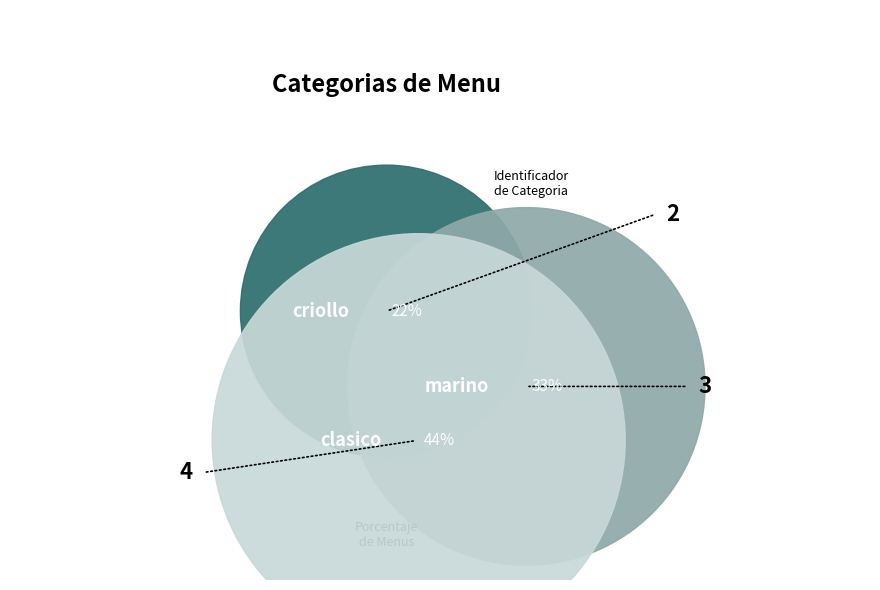

Which slice is the smallest?

Menu criollo